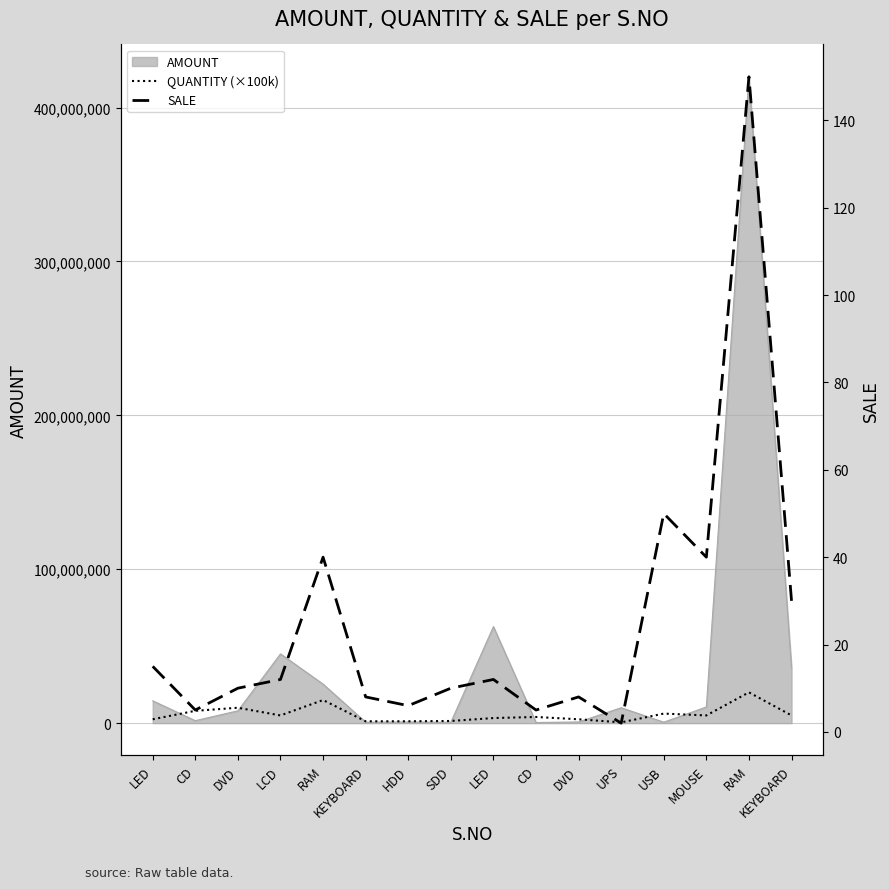

True or false: SALE has more than 1 points higher than both neighbors.

True